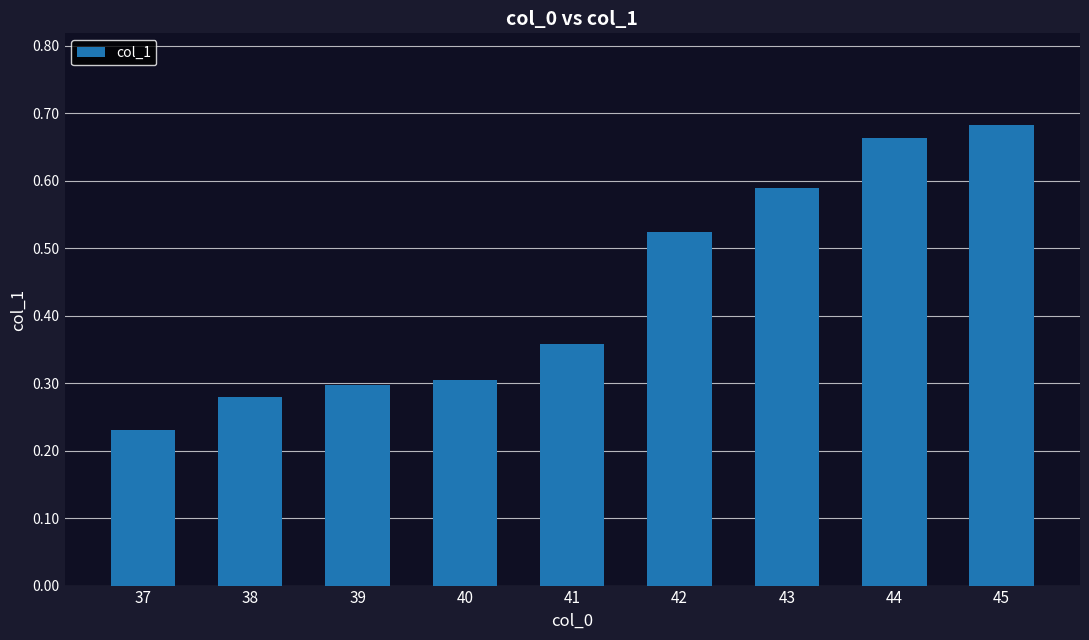

The value at 44 is 0.3. True or false?

False